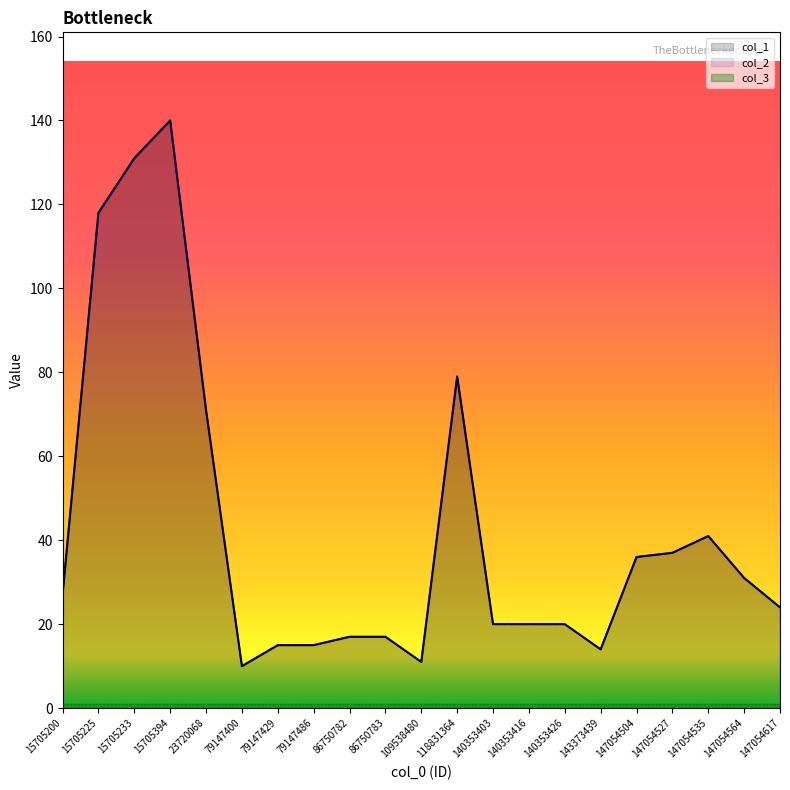

Which series has the largest total across all categories?

col_1